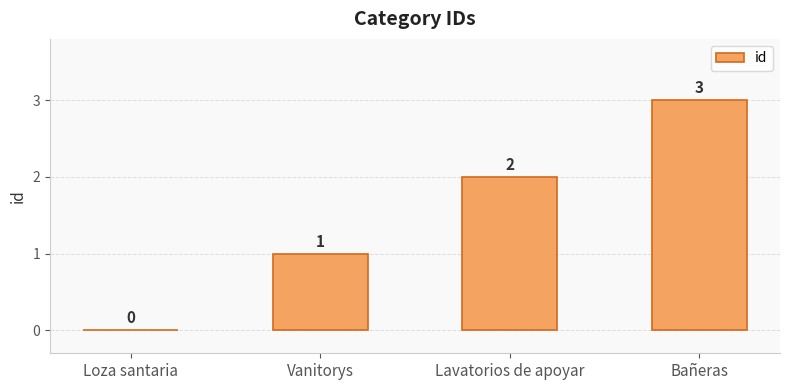

What is the sum of the values at Vanitorys and Lavatorios de apoyar?

3